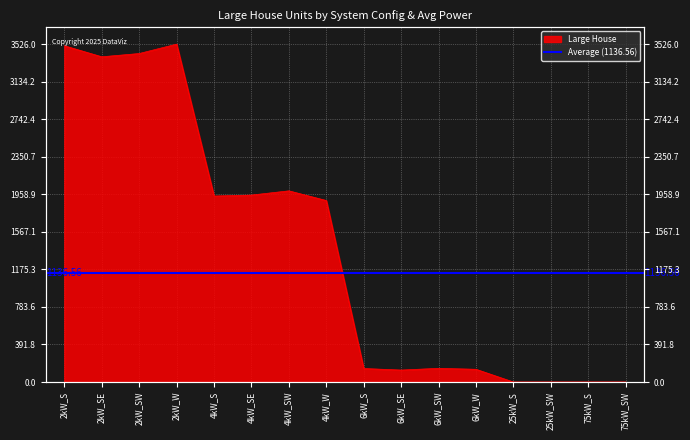

What is the label of the 10th point from the left?

6kW_SE